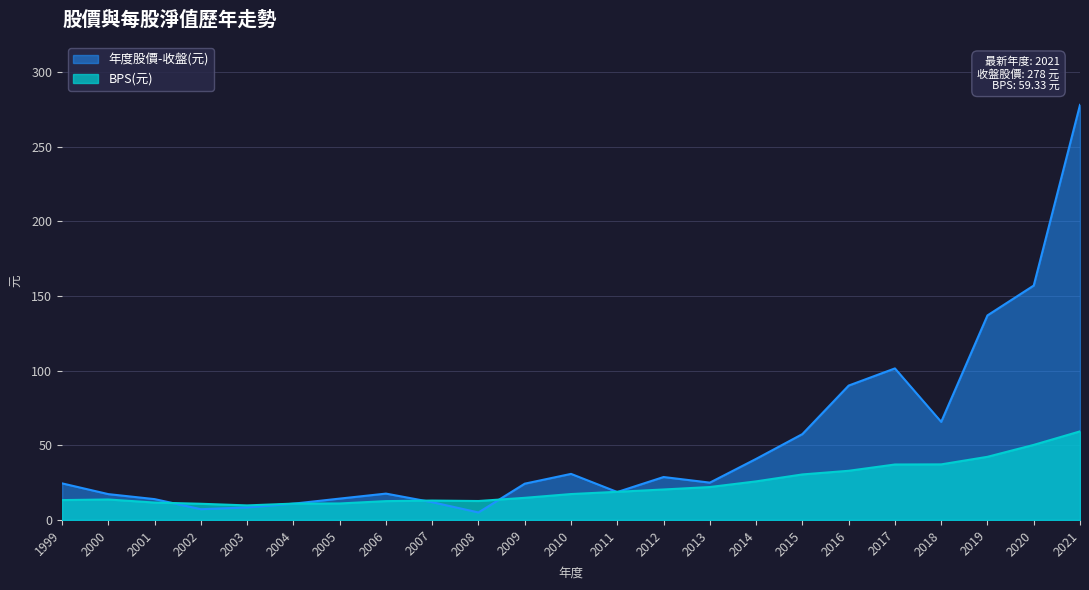

Is it true that BPS(元) equals 13.7 at 2000?

True